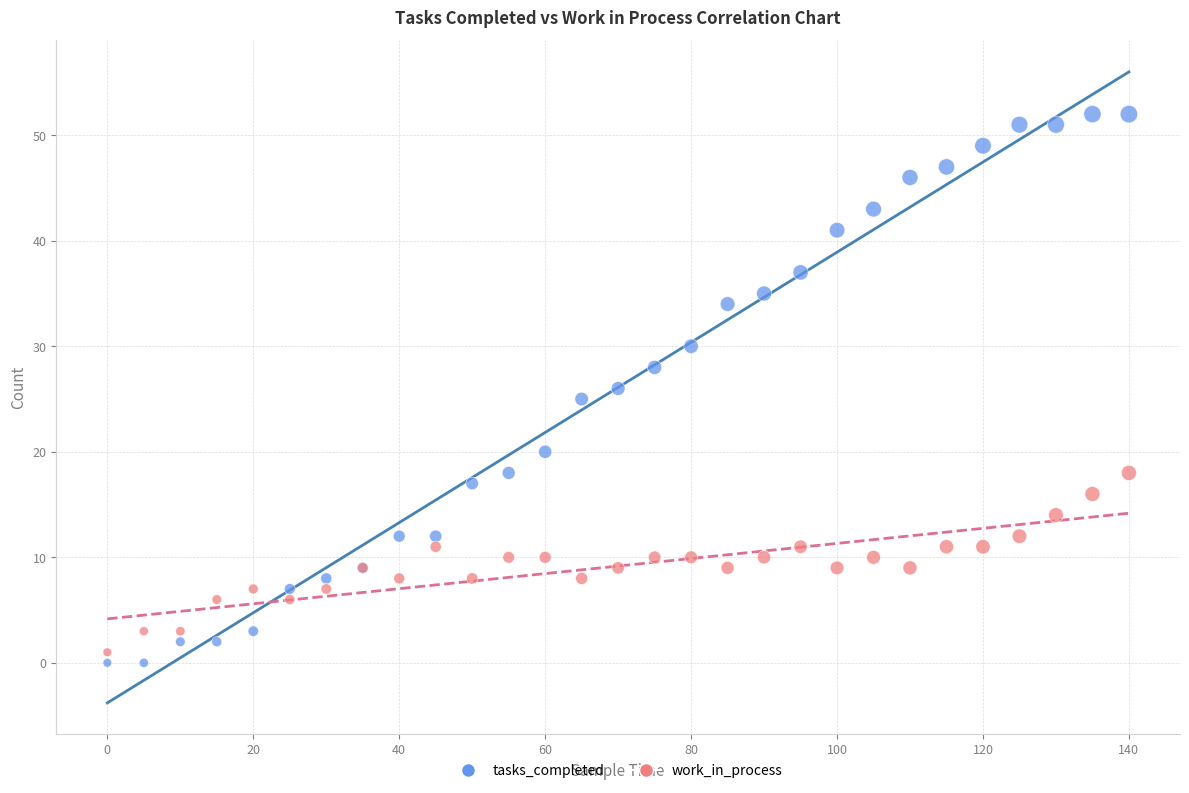

What is the X range (max minus min) for the scatter plot?

140